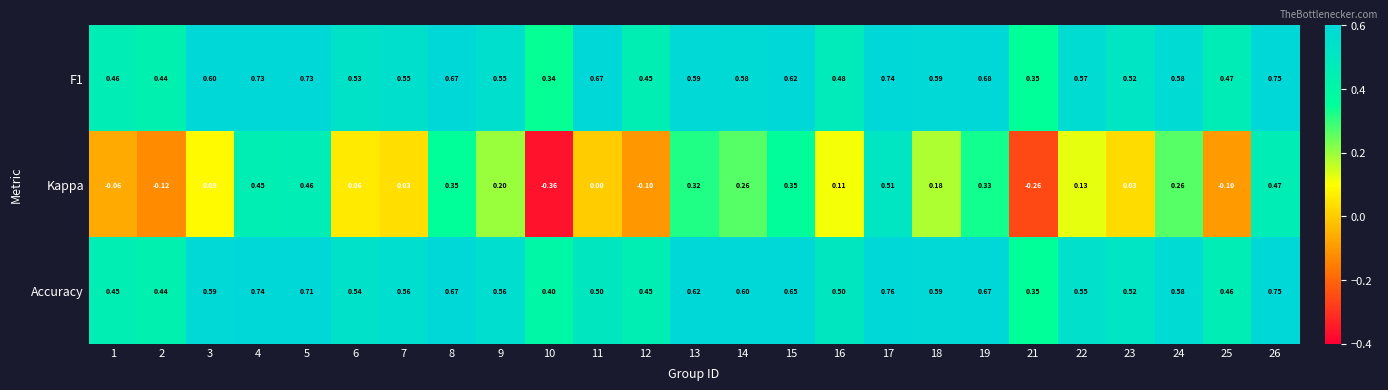

Which series has the largest range (max minus min)?

Kappa